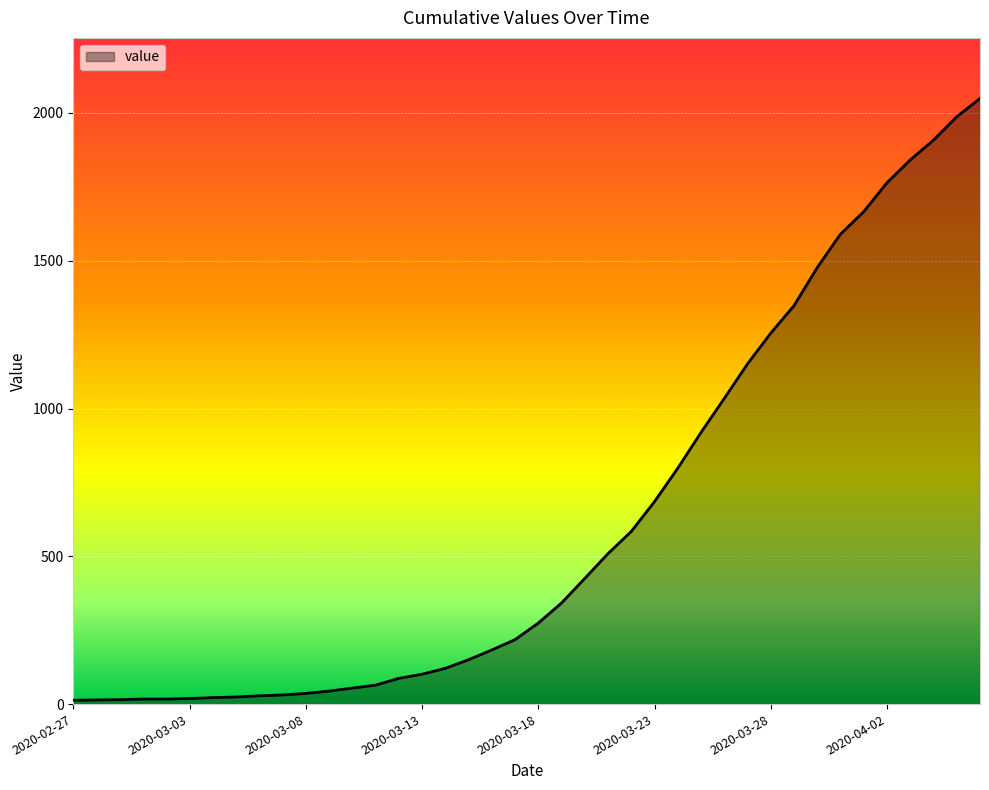

What is the maximum value shown in the chart?

2049